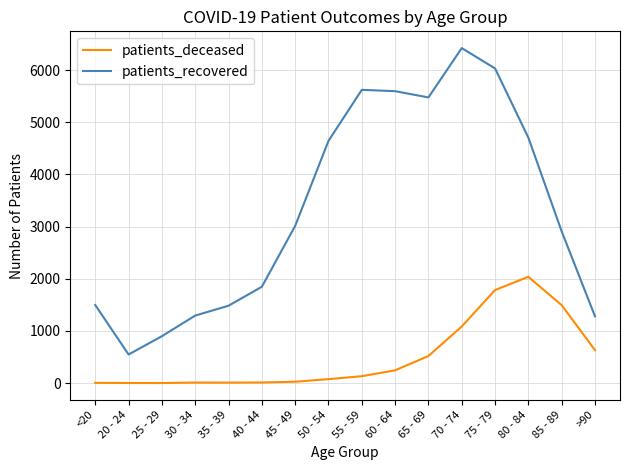

What is the sum of the patients_deceased values at >90 and <20?

637